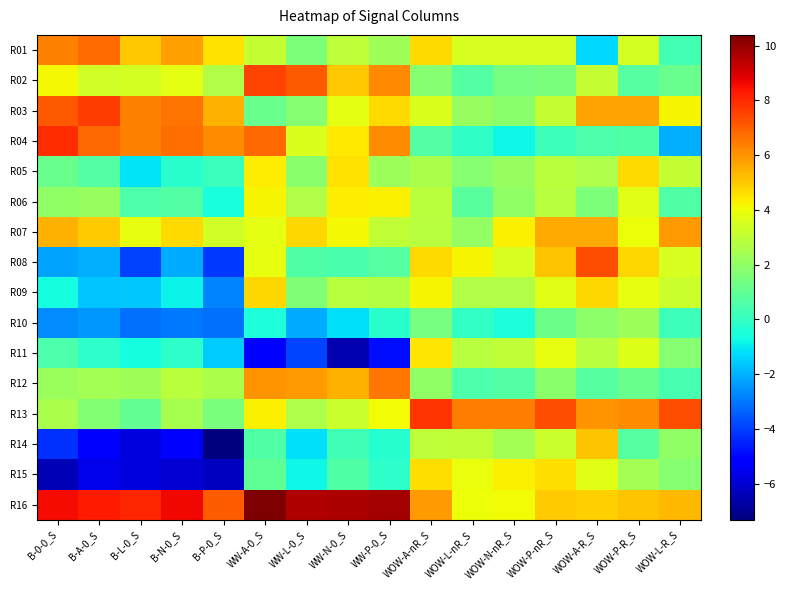

Between B-P-0_S and WOW-N-nR_S, which is larger?

B-P-0_S